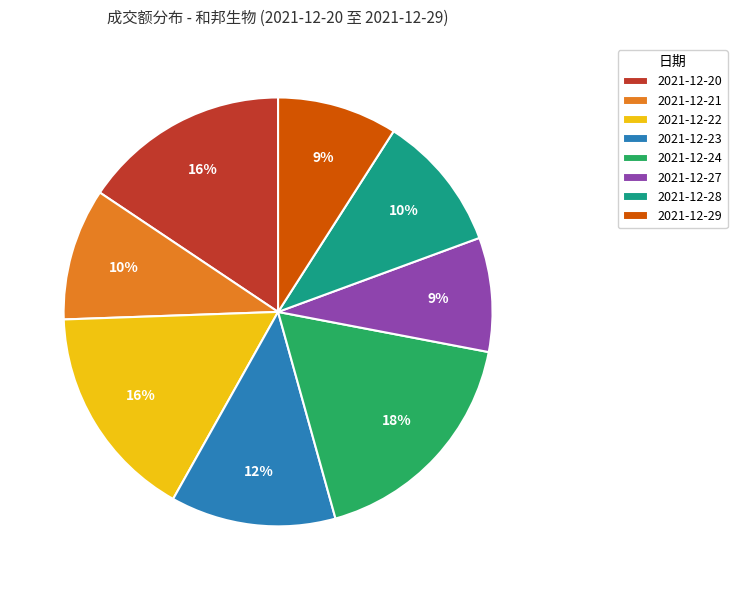

Which has a higher value, 2021-12-23 or 2021-12-28?

2021-12-23